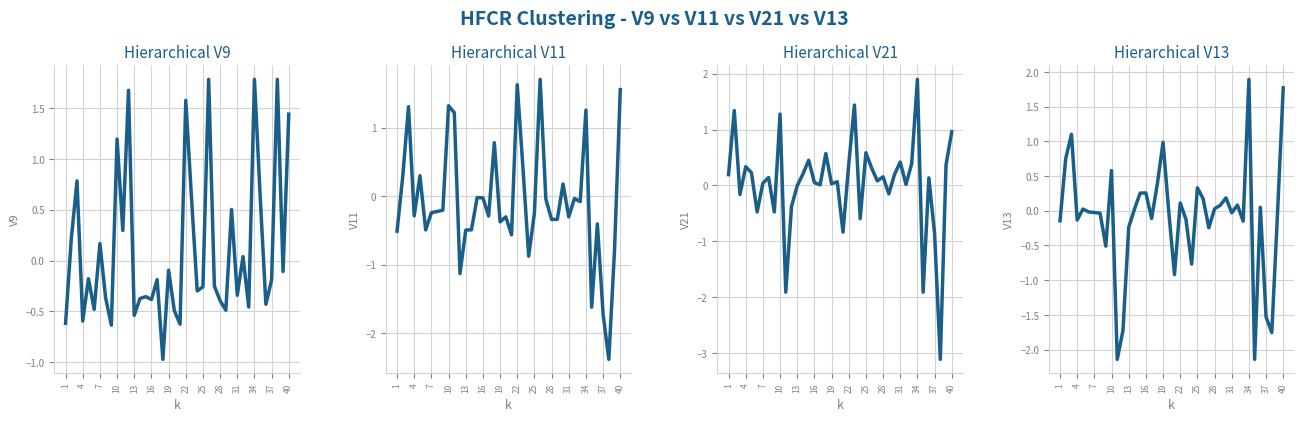

What is the average value of the V11 series?

-0.1